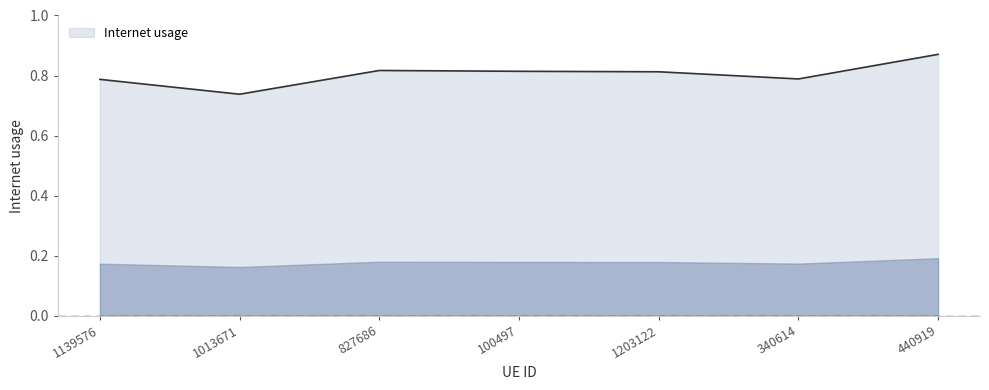

What is the sum of the values at 1139576 and 100497?

1.6